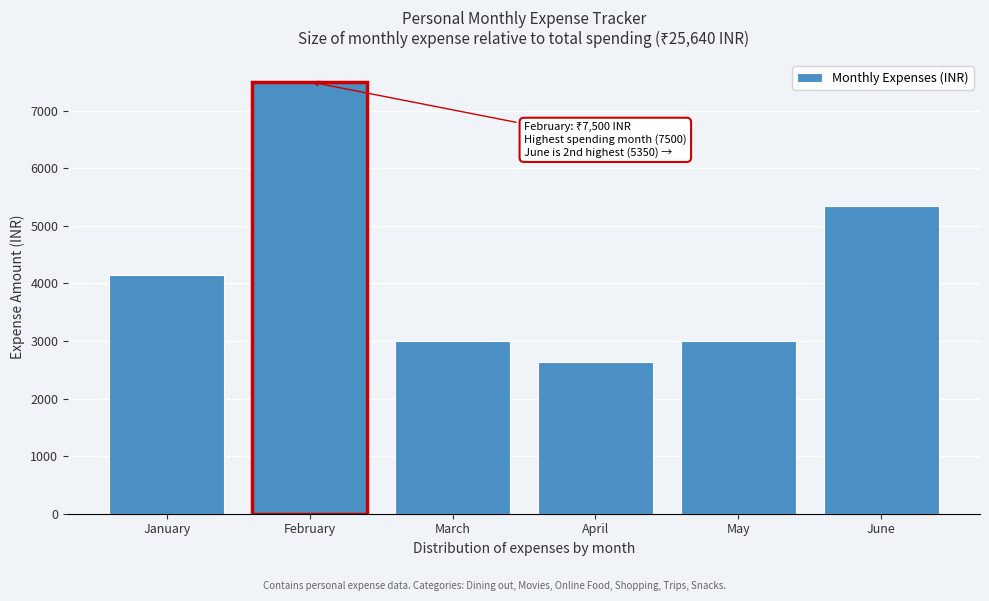

Reading left to right, extract all data points from this chart.

4150	7500	3000	2640	3000	5350